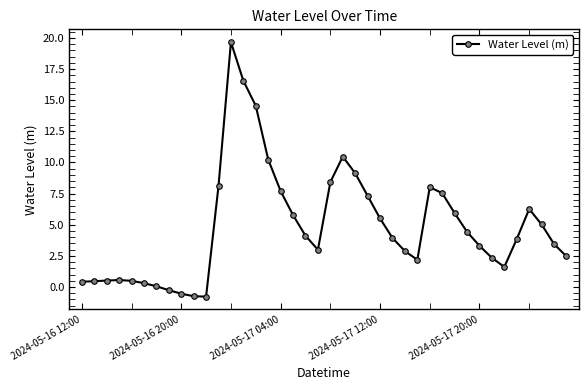

What is the greatest value displayed?

19.7